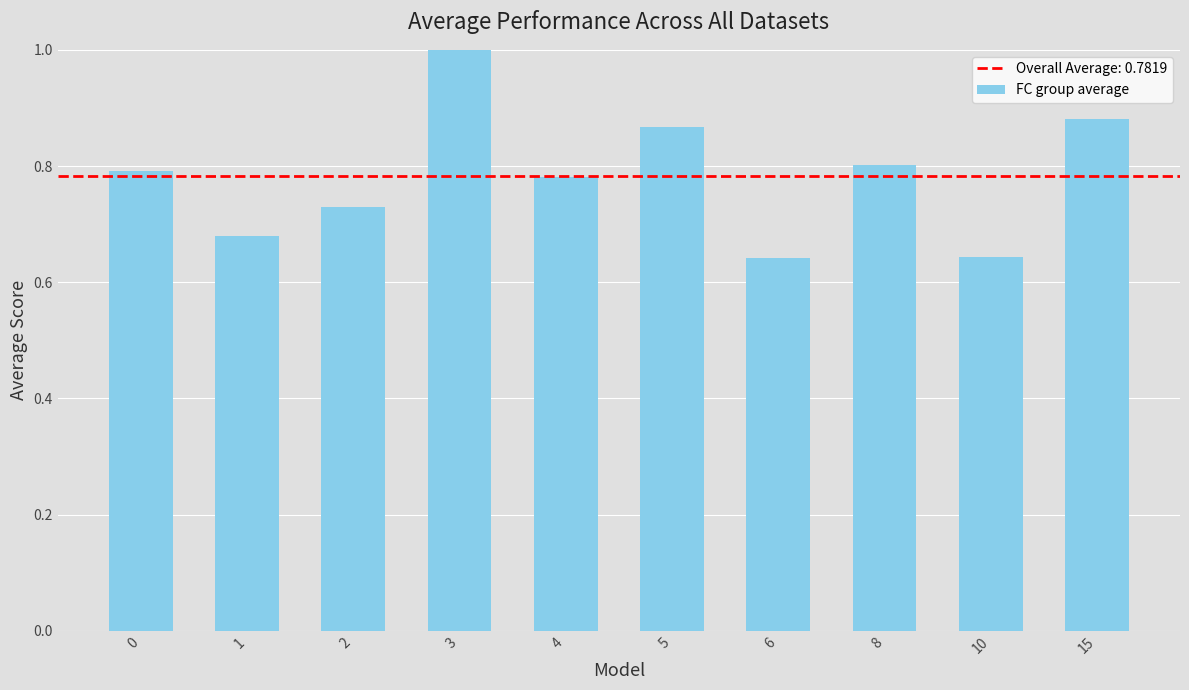

Which has a higher value, 3 or 2?

3